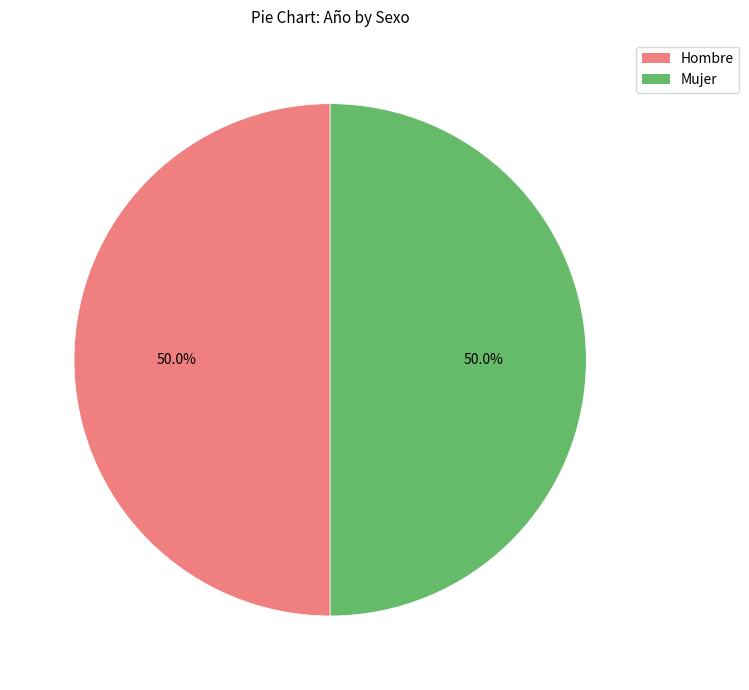

How many segments does this pie chart have?

2